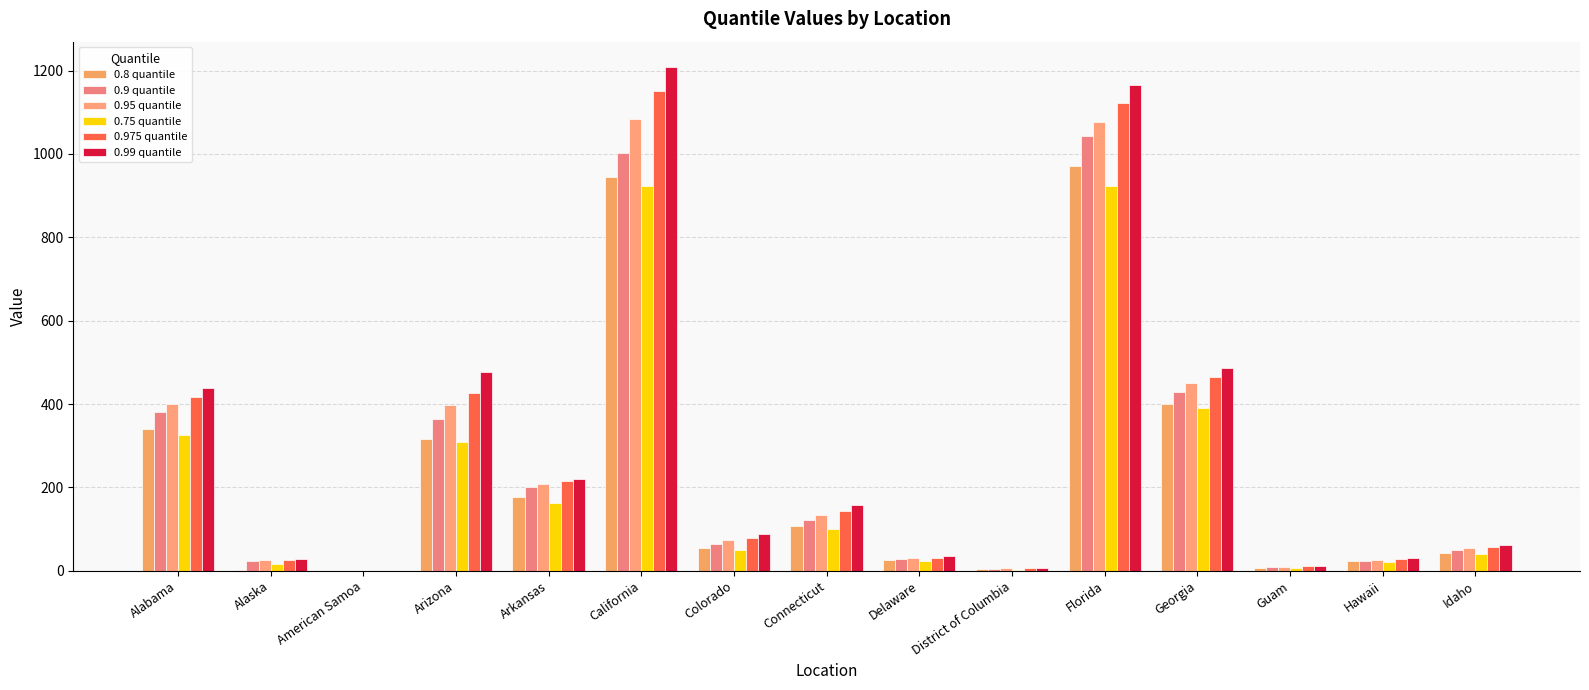

What is the label of the 10th bar from the left?

District of Columbia